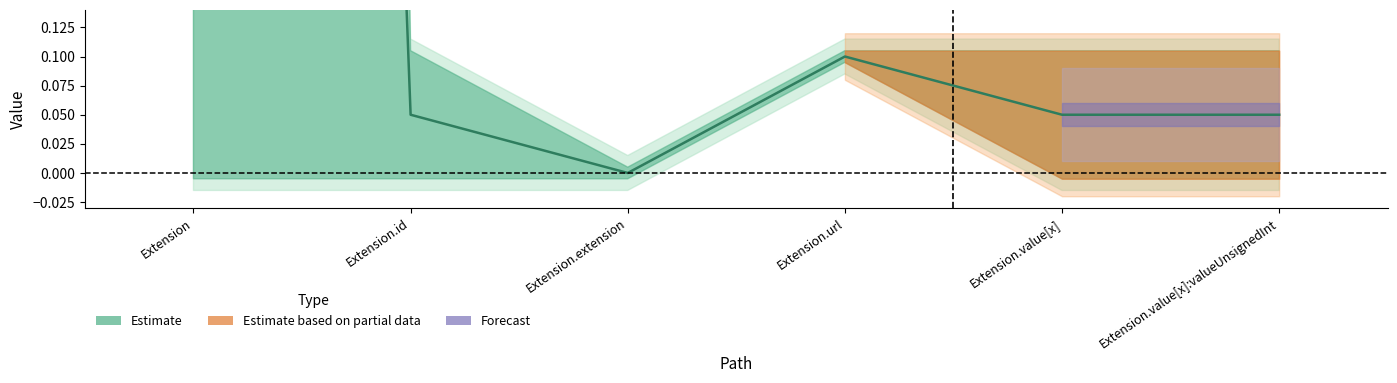

What position from the left is Extension.extension?

3